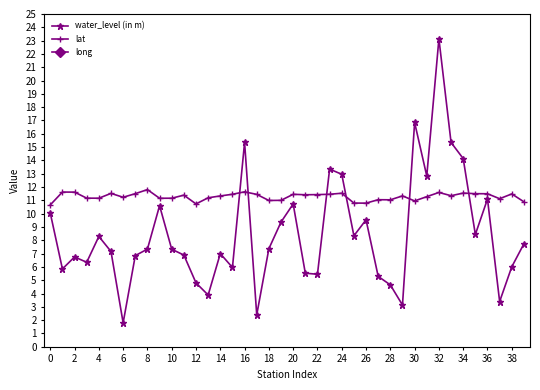

How many distinct data groups are displayed?

3